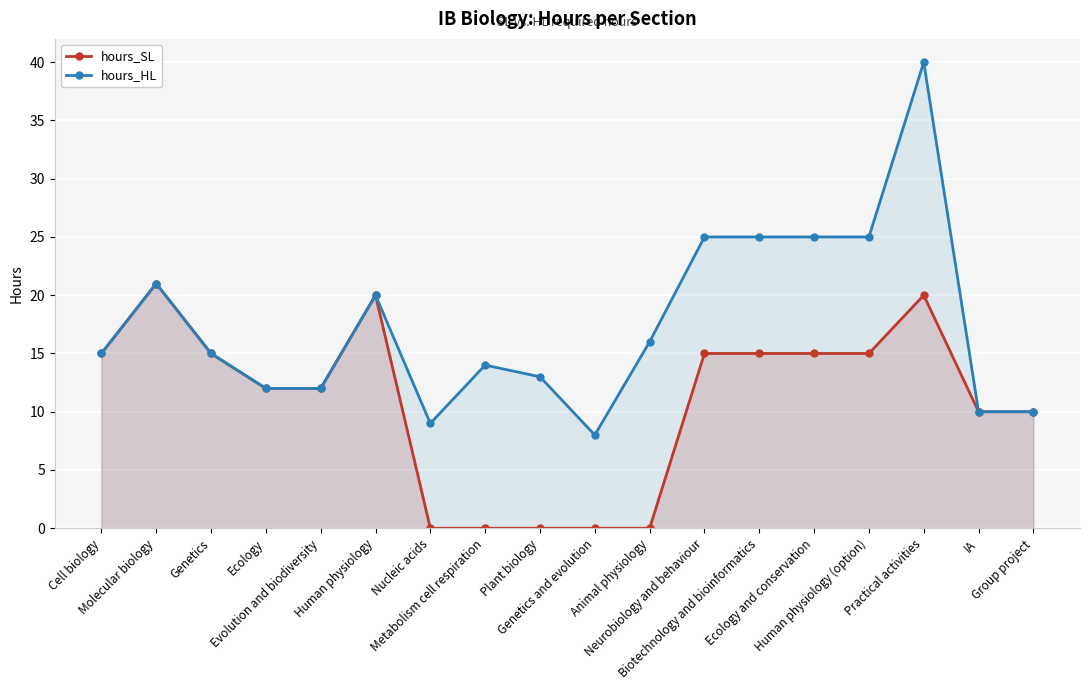

At which label is hours_SL closest to 10?

IA